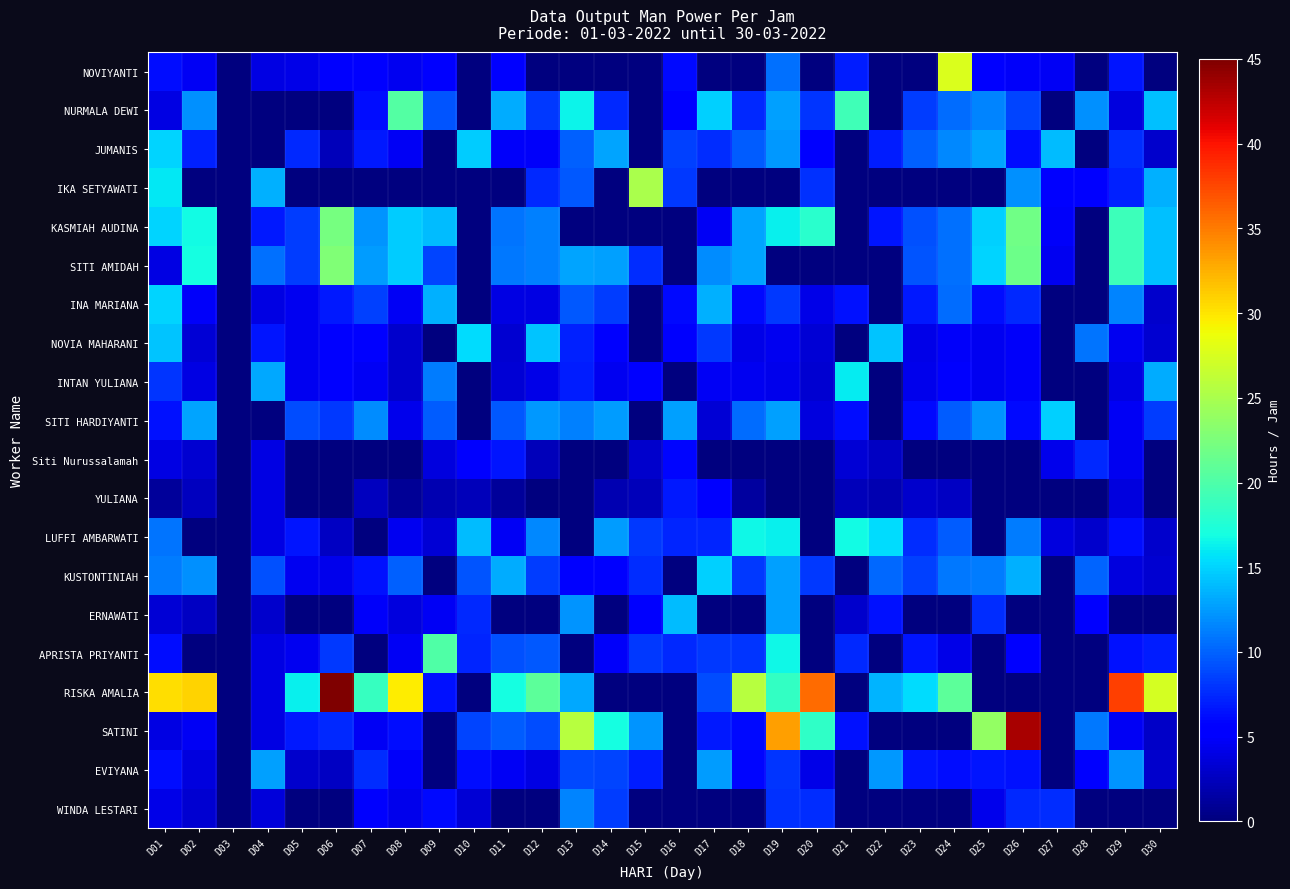

Reading left to right, list all the values displayed in this chart.

NOVIYANTI: D01=6.2	D02=4.7	D03=0.0	D04=3.9	D05=4.1	D06=5.0	D07=5.3	D08=4.5	D09=5.8	D10=0.0	D11=5.7	D12=0.0	D13=0.0	D14=0.0	D15=0.0	D16=6.0	D17=0.0	D18=0.0	D19=10.7	D20=0.0	D21=6.9	D22=0.0	D23=0.0	D24=27.6	D25=5.4	D26=4.9	D27=4.7	D28=0.0	D29=6.6	D30=0.0
NURMALA DEWI: D01=3.9	D02=12.0	D03=0.0	D04=0.0	D05=0.0	D06=0.0	D07=6.3	D08=20.3	D09=9.4	D10=0.0	D11=13.3	D12=8.1	D13=16.4	D14=7.4	D15=0.0	D16=5.7	D17=14.9	D18=7.4	D19=12.7	D20=8.0	D21=19.3	D22=0.0	D23=8.3	D24=10.4	D25=11.5	D26=8.7	D27=0.0	D28=12.1	D29=3.8	D30=14.1
JUMANIS: D01=15.0	D02=7.2	D03=0.0	D04=0.0	D05=7.4	D06=2.4	D07=6.7	D08=4.7	D09=0.0	D10=14.7	D11=4.8	D12=4.8	D13=9.9	D14=13.0	D15=0.0	D16=8.6	D17=7.6	D18=9.8	D19=12.4	D20=5.4	D21=0.0	D22=6.9	D23=9.9	D24=11.7	D25=12.9	D26=6.2	D27=14.0	D28=0.0	D29=7.7	D30=3.0
IKA SETYAWATI: D01=15.9	D02=0.0	D03=0.0	D04=13.4	D05=0.0	D06=0.0	D07=0.0	D08=0.0	D09=0.0	D10=0.0	D11=0.0	D12=7.4	D13=9.5	D14=0.0	D15=25.0	D16=8.2	D17=0.0	D18=0.0	D19=0.0	D20=7.8	D21=0.0	D22=0.0	D23=0.0	D24=0.0	D25=0.0	D26=12.0	D27=5.8	D28=5.3	D29=7.1	D30=13.5
KASMIAH AUDINA: D01=15.0	D02=16.8	D03=0.0	D04=6.7	D05=8.3	D06=22.2	D07=12.3	D08=14.7	D09=14.0	D10=0.0	D11=10.8	D12=11.3	D13=0.0	D14=0.0	D15=0.0	D16=0.0	D17=4.6	D18=12.9	D19=16.3	D20=18.0	D21=0.0	D22=6.6	D23=9.3	D24=10.6	D25=14.8	D26=21.8	D27=4.8	D28=0.0	D29=19.0	D30=14.2
SITI AMIDAH: D01=3.9	D02=17.0	D03=0.0	D04=10.7	D05=8.3	D06=22.7	D07=12.5	D08=14.7	D09=8.7	D10=0.0	D11=11.0	D12=11.3	D13=12.9	D14=12.7	D15=7.7	D16=0.0	D17=11.8	D18=13.0	D19=0.0	D20=0.0	D21=0.0	D22=0.0	D23=9.4	D24=10.7	D25=15.0	D26=21.7	D27=4.4	D28=0.0	D29=19.1	D30=14.1
INA MARIANA: D01=15.0	D02=4.8	D03=0.0	D04=4.0	D05=4.4	D06=6.7	D07=8.5	D08=4.7	D09=13.4	D10=0.0	D11=3.9	D12=4.0	D13=9.6	D14=8.4	D15=0.0	D16=6.1	D17=13.4	D18=6.0	D19=8.1	D20=4.1	D21=6.5	D22=0.0	D23=6.8	D24=10.5	D25=6.3	D26=7.4	D27=0.0	D28=0.0	D29=11.6	D30=3.0
NOVIA MAHARANI: D01=14.4	D02=3.5	D03=0.0	D04=6.6	D05=4.4	D06=5.5	D07=5.6	D08=3.1	D09=0.0	D10=15.3	D11=3.3	D12=14.4	D13=7.1	D14=5.0	D15=0.0	D16=5.0	D17=8.2	D18=4.1	D19=4.4	D20=3.4	D21=0.0	D22=14.3	D23=4.2	D24=4.9	D25=4.4	D26=4.9	D27=0.0	D28=10.8	D29=4.4	D30=3.2
INTAN YULIANA: D01=8.0	D02=3.9	D03=0.0	D04=13.1	D05=4.5	D06=5.4	D07=4.6	D08=3.1	D09=11.2	D10=0.0	D11=3.4	D12=4.1	D13=7.0	D14=4.5	D15=5.8	D16=0.0	D17=4.7	D18=4.5	D19=4.3	D20=3.3	D21=16.0	D22=0.0	D23=4.3	D24=5.0	D25=4.4	D26=4.9	D27=0.0	D28=0.0	D29=4.0	D30=13.3
SITI HARDIYANTI: D01=6.5	D02=13.0	D03=0.0	D04=0.0	D05=9.1	D06=8.2	D07=11.8	D08=4.3	D09=9.7	D10=0.0	D11=9.5	D12=12.4	D13=11.3	D14=12.6	D15=0.0	D16=12.7	D17=3.5	D18=10.4	D19=12.8	D20=3.7	D21=6.2	D22=0.0	D23=6.0	D24=9.8	D25=12.3	D26=6.1	D27=14.9	D28=0.0	D29=4.6	D30=8.4
Siti Nurussalamah: D01=4.0	D02=3.3	D03=0.0	D04=3.9	D05=0.0	D06=0.0	D07=0.0	D08=0.0	D09=3.7	D10=5.6	D11=6.6	D12=2.4	D13=0.0	D14=0.0	D15=3.1	D16=5.9	D17=0.0	D18=0.0	D19=0.0	D20=0.0	D21=3.4	D22=2.7	D23=0.0	D24=0.0	D25=0.0	D26=0.0	D27=4.3	D28=7.4	D29=4.4	D30=0.0
YULIANA: D01=1.2	D02=2.5	D03=0.0	D04=3.9	D05=0.0	D06=0.0	D07=2.5	D08=1.0	D09=2.1	D10=2.3	D11=1.2	D12=0.0	D13=0.0	D14=2.1	D15=2.3	D16=6.8	D17=5.3	D18=1.4	D19=0.0	D20=0.0	D21=2.3	D22=2.0	D23=3.1	D24=2.7	D25=0.0	D26=0.0	D27=0.0	D28=0.0	D29=3.8	D30=0.0
LUFFI AMBARWATI: D01=10.8	D02=0.0	D03=0.0	D04=3.9	D05=6.6	D06=2.8	D07=0.0	D08=4.5	D09=3.5	D10=14.0	D11=4.6	D12=11.7	D13=0.0	D14=12.6	D15=8.1	D16=7.3	D17=7.3	D18=16.6	D19=16.3	D20=0.0	D21=16.8	D22=15.3	D23=7.6	D24=9.7	D25=0.0	D26=11.2	D27=3.8	D28=3.0	D29=6.2	D30=3.1
KUSTONTINIAH: D01=11.1	D02=12.1	D03=0.0	D04=9.3	D05=4.5	D06=4.3	D07=6.5	D08=9.9	D09=0.0	D10=9.4	D11=13.2	D12=8.4	D13=5.4	D14=5.8	D15=7.7	D16=0.0	D17=14.8	D18=8.1	D19=12.7	D20=8.1	D21=0.0	D22=10.2	D23=8.5	D24=11.0	D25=11.2	D26=13.5	D27=0.0	D28=10.1	D29=3.8	D30=3.2
ERNAWATI: D01=3.4	D02=2.8	D03=0.0	D04=3.1	D05=0.0	D06=0.0	D07=4.8	D08=3.7	D09=4.6	D10=7.4	D11=0.0	D12=0.0	D13=12.3	D14=0.0	D15=5.4	D16=14.0	D17=0.0	D18=0.0	D19=12.8	D20=0.0	D21=3.1	D22=6.5	D23=0.0	D24=0.0	D25=7.7	D26=0.0	D27=0.0	D28=5.4	D29=0.0	D30=0.0
APRISTA PRIYANTI: D01=6.3	D02=0.0	D03=0.0	D04=4.0	D05=4.4	D06=8.2	D07=0.0	D08=4.7	D09=20.2	D10=7.3	D11=9.3	D12=9.6	D13=0.0	D14=4.9	D15=8.1	D16=7.4	D17=8.2	D18=8.0	D19=16.6	D20=0.0	D21=7.4	D22=0.0	D23=6.6	D24=4.1	D25=0.0	D26=5.5	D27=0.0	D28=0.0	D29=6.5	D30=6.9
RISKA AMALIA: D01=30.3	D02=30.9	D03=0.0	D04=4.0	D05=16.2	D06=45.0	D07=18.8	D08=29.7	D09=6.5	D10=0.0	D11=17.0	D12=20.9	D13=13.1	D14=0.0	D15=0.0	D16=0.0	D17=9.1	D18=25.8	D19=18.6	D20=35.8	D21=0.0	D22=13.6	D23=15.4	D24=20.8	D25=0.0	D26=0.0	D27=0.0	D28=0.0	D29=37.8	D30=27.3
SATINI: D01=3.9	D02=4.6	D03=0.0	D04=3.9	D05=6.7	D06=7.4	D07=4.7	D08=6.2	D09=0.0	D10=8.7	D11=9.7	D12=9.0	D13=25.8	D14=16.9	D15=12.3	D16=0.0	D17=6.8	D18=6.1	D19=33.3	D20=18.3	D21=6.4	D22=0.0	D23=0.0	D24=0.0	D25=23.9	D26=43.3	D27=0.0	D28=10.9	D29=4.6	D30=2.9
EVIYANA: D01=6.3	D02=3.7	D03=0.0	D04=12.7	D05=3.1	D06=2.7	D07=7.6	D08=4.8	D09=0.0	D10=6.3	D11=4.7	D12=4.0	D13=8.9	D14=8.7	D15=7.0	D16=0.0	D17=12.5	D18=5.9	D19=8.0	D20=4.2	D21=0.0	D22=12.4	D23=6.6	D24=6.3	D25=6.6	D26=6.5	D27=0.0	D28=5.3	D29=12.3	D30=3.0
WINDA LESTARI: D01=4.2	D02=3.2	D03=0.0	D04=3.6	D05=0.0	D06=0.0	D07=5.0	D08=4.3	D09=6.1	D10=3.5	D11=0.0	D12=0.0	D13=11.5	D14=8.3	D15=0.0	D16=0.0	D17=0.0	D18=0.0	D19=7.8	D20=7.7	D21=0.0	D22=0.0	D23=0.0	D24=0.0	D25=4.3	D26=7.4	D27=7.6	D28=0.0	D29=0.0	D30=0.0